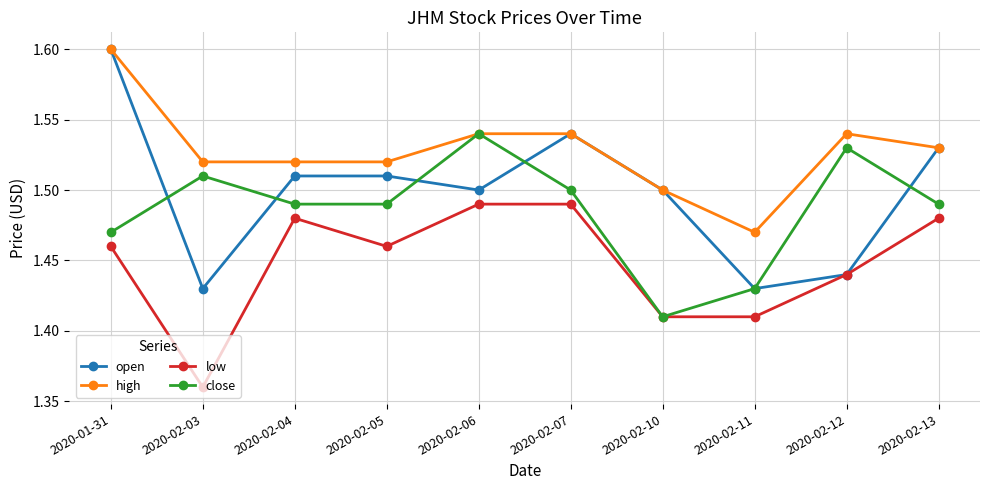

What are all the series names shown in the legend?

open, high, low, close